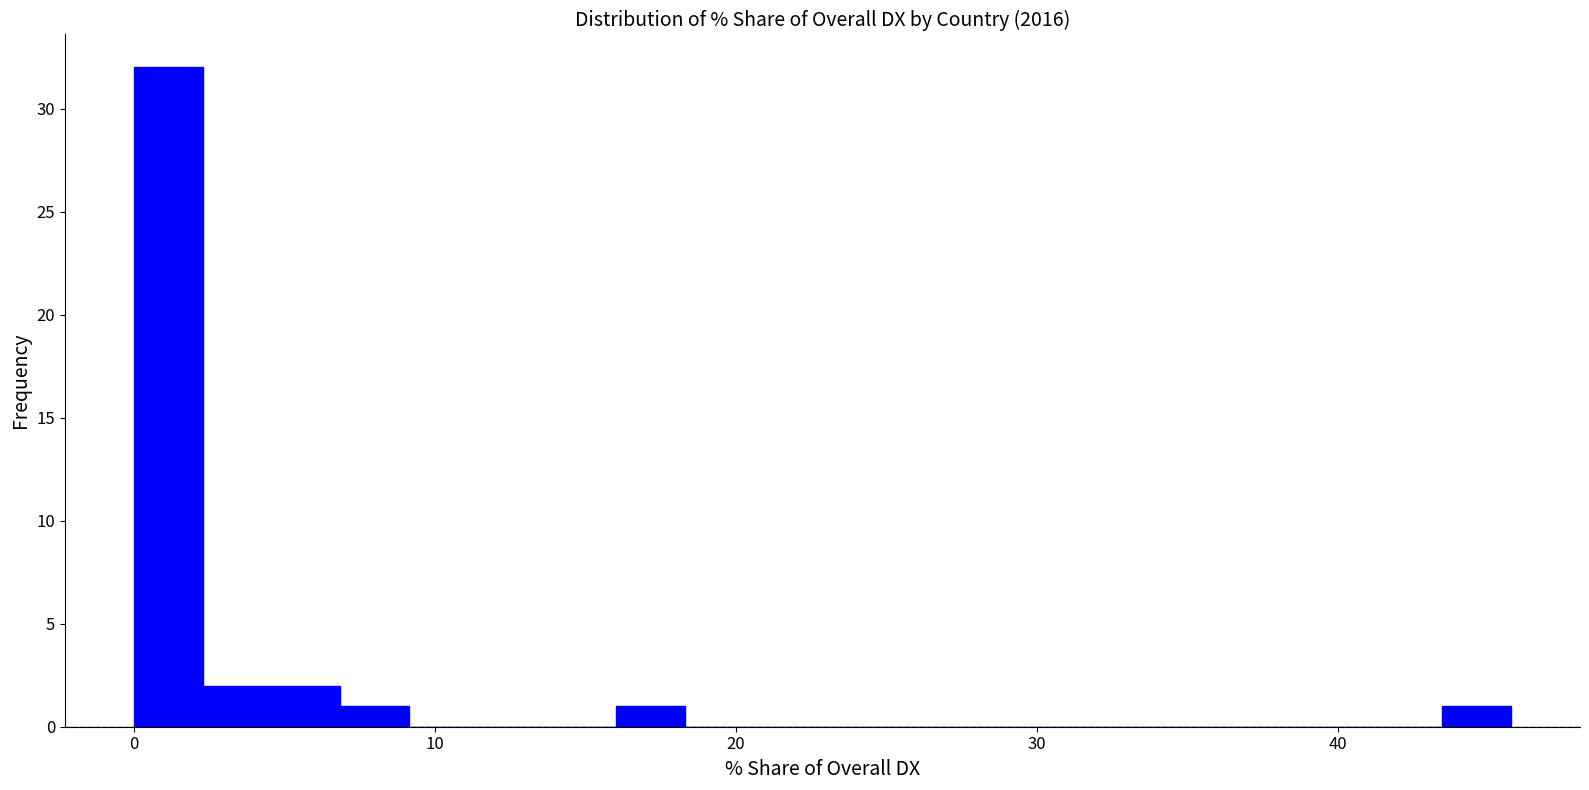

Read against the x-axis, roughly where is the centre of the tallest bar?

1